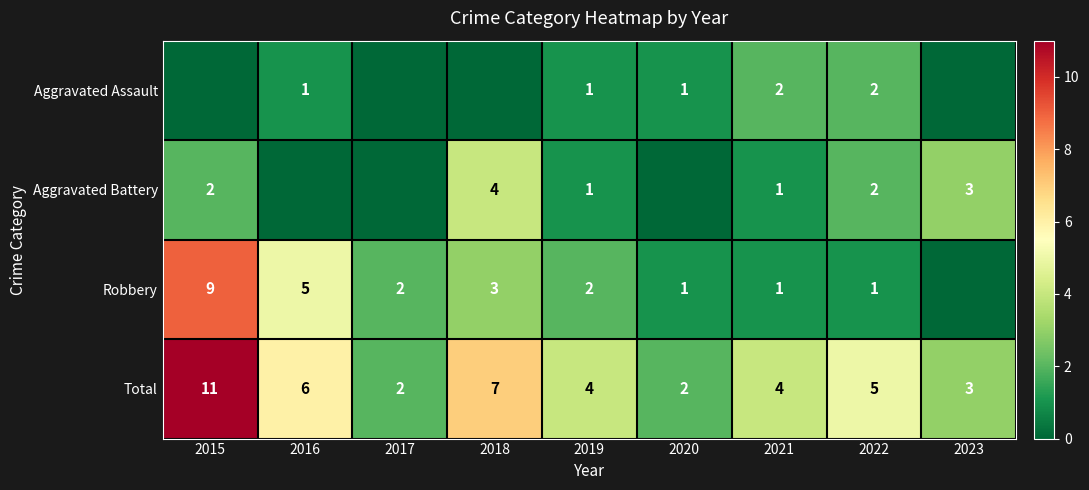

Is the value of Robbery at 2015 greater than the value of Total at 2017?

Yes